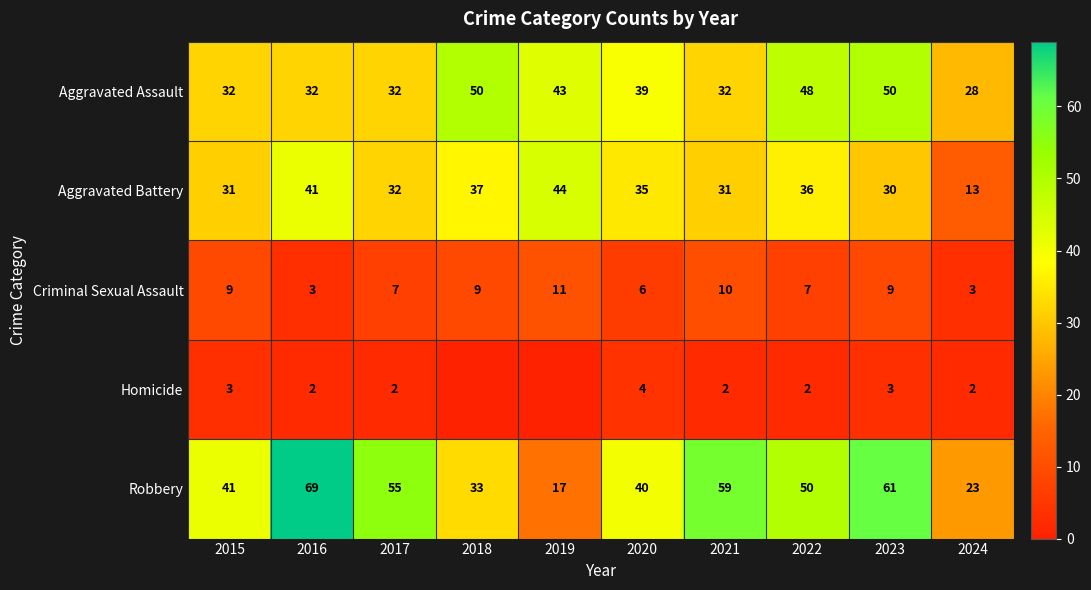

What is the difference between the highest and lowest values at 2016?

67